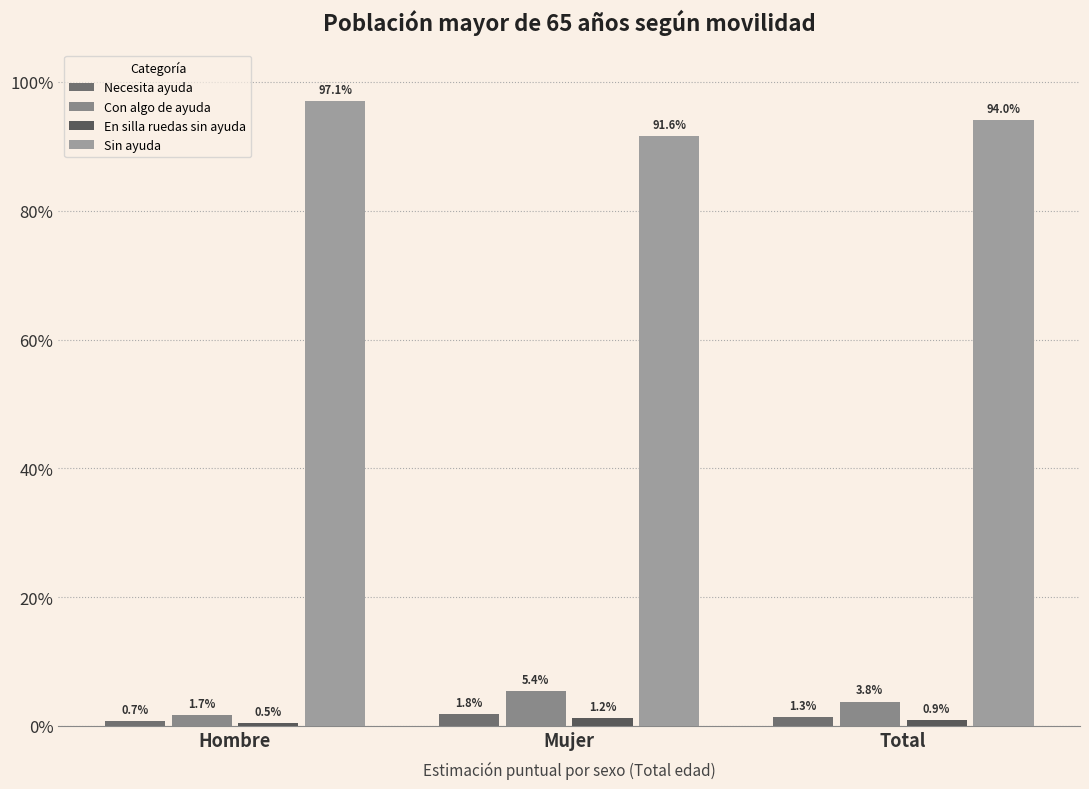

Are the bars grouped side by side (vs. stacked)?

Yes